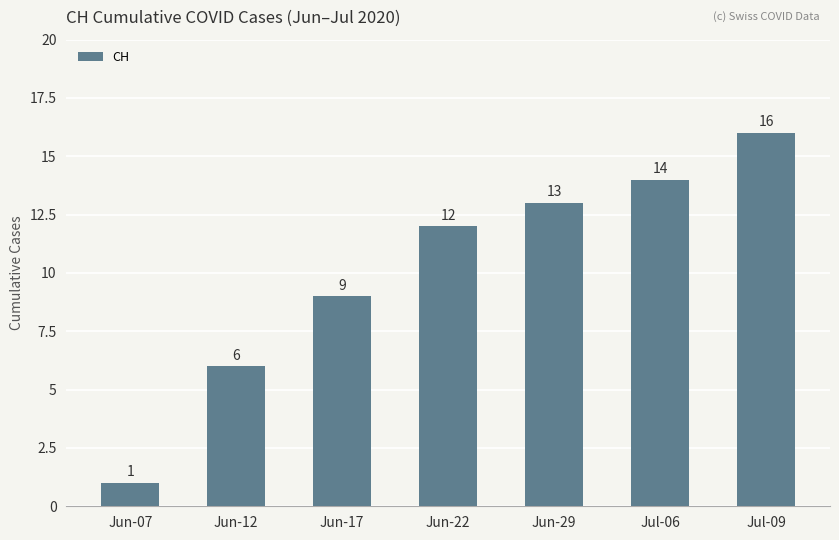

Which label corresponds to the smallest value in the chart?

Jun-07